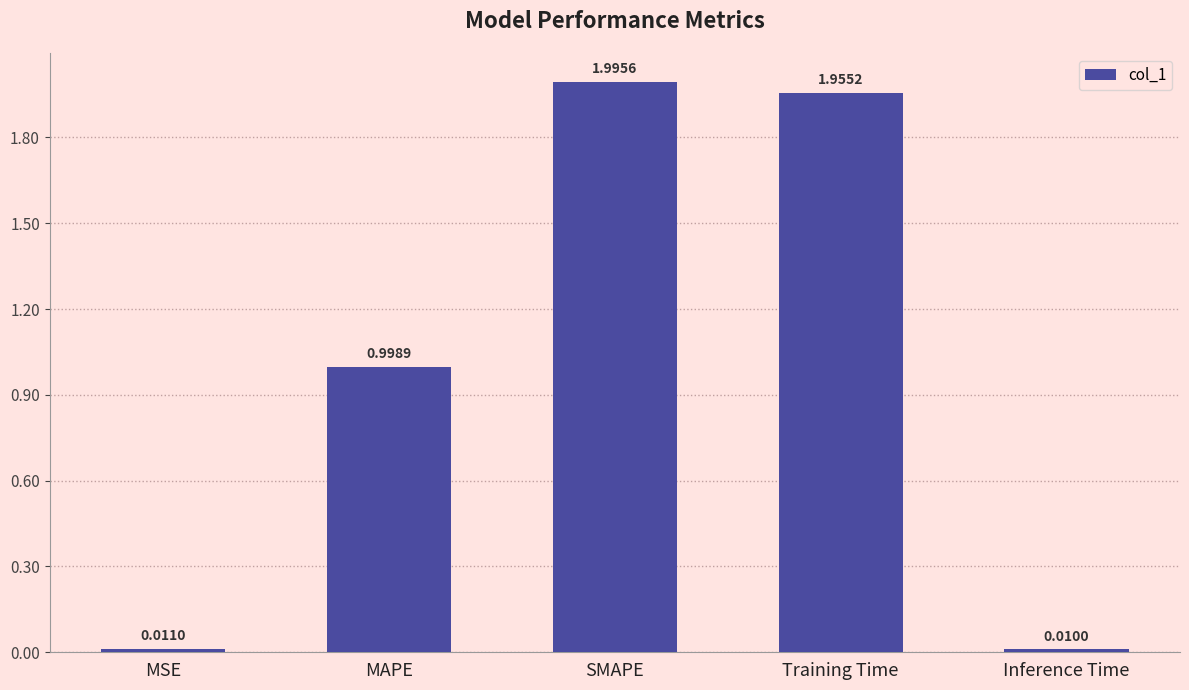

Between Inference Time and MAPE, which is larger?

MAPE